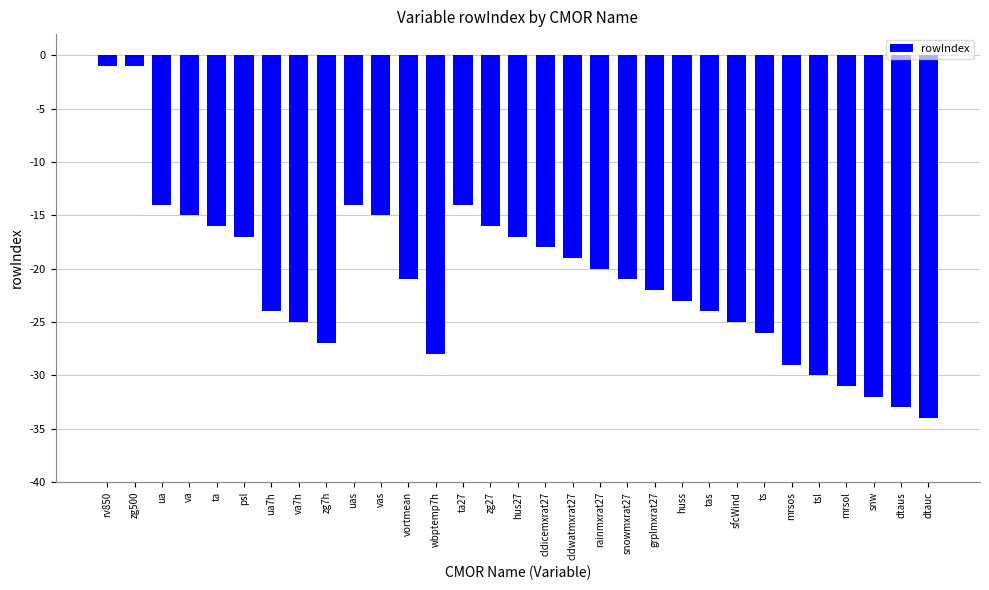

What is the minimum value shown in the chart?

-34